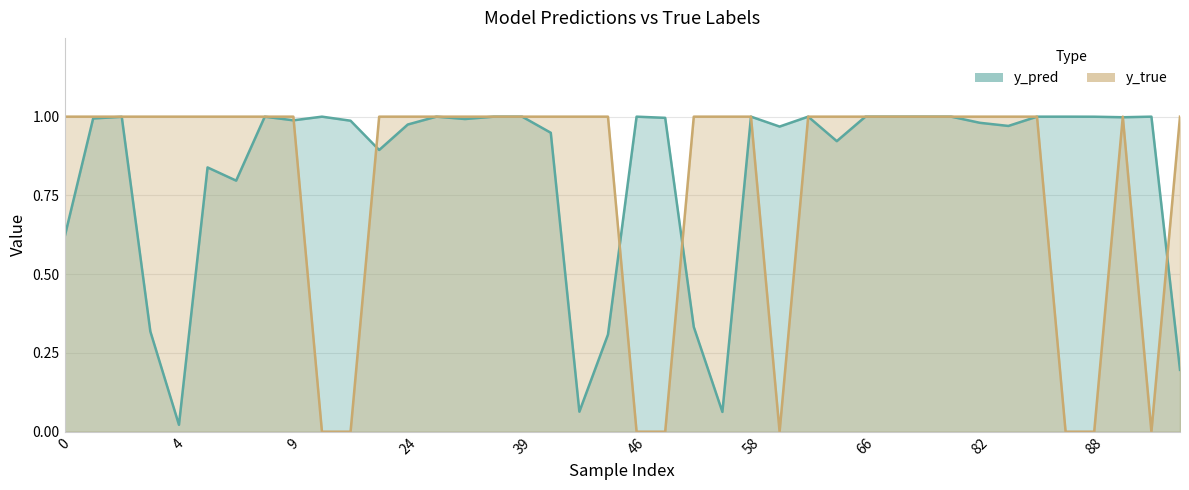

Reading right to left, transcribe all the data shown in this chart.

y_pred: 0.2	1.0	1.0	1.0	1.0	1.0	1.0	1.0	1.0	1.0	1.0	1.0	0.9	1.0	1.0	1.0	0.1	0.3	1.0	1.0	0.3	0.1	0.9	1.0	1.0	1.0	1.0	1.0	0.9	1.0	1.0	1.0	1.0	0.8	0.8	0.0	0.3	1.0	1.0	0.6
y_true: 1.0	0.0	1.0	0.0	0.0	1.0	1.0	1.0	1.0	1.0	1.0	1.0	1.0	1.0	0.0	1.0	1.0	1.0	0.0	0.0	1.0	1.0	1.0	1.0	1.0	1.0	1.0	1.0	1.0	0.0	0.0	1.0	1.0	1.0	1.0	1.0	1.0	1.0	1.0	1.0